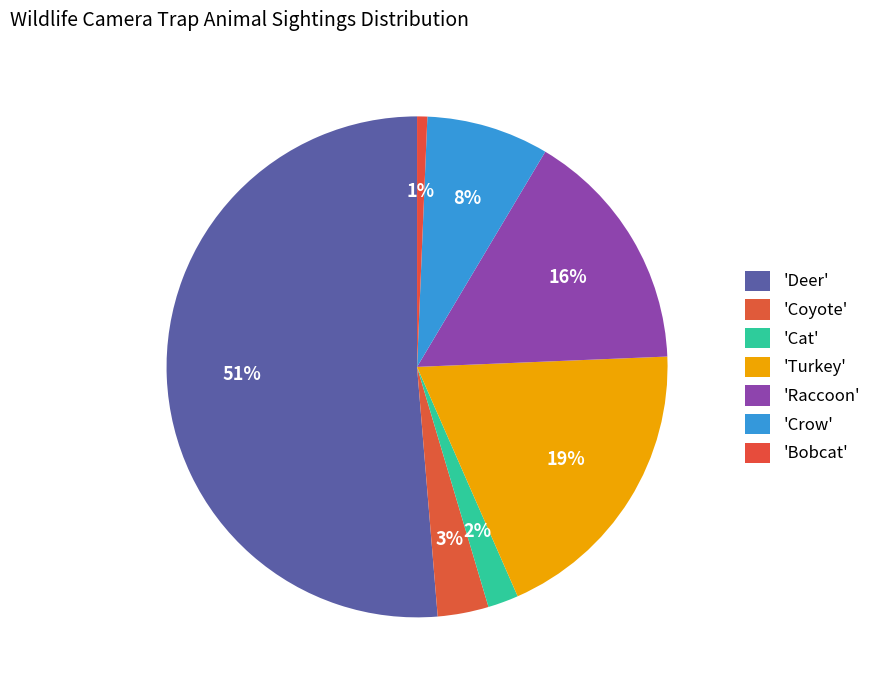

Count the number of slices in the pie.

7